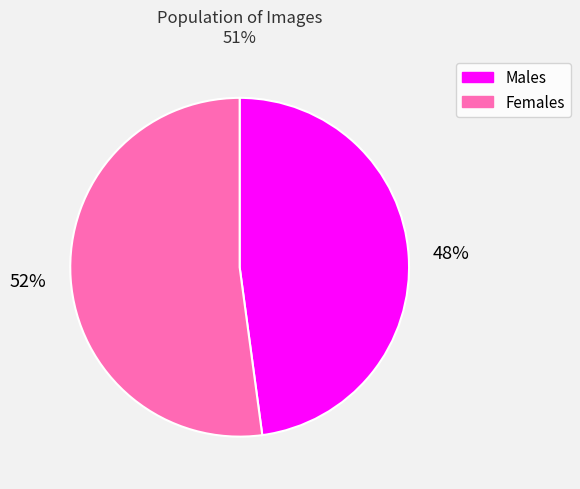

To the nearest percent, what is the difference between the largest and smallest slice percentages?

4%